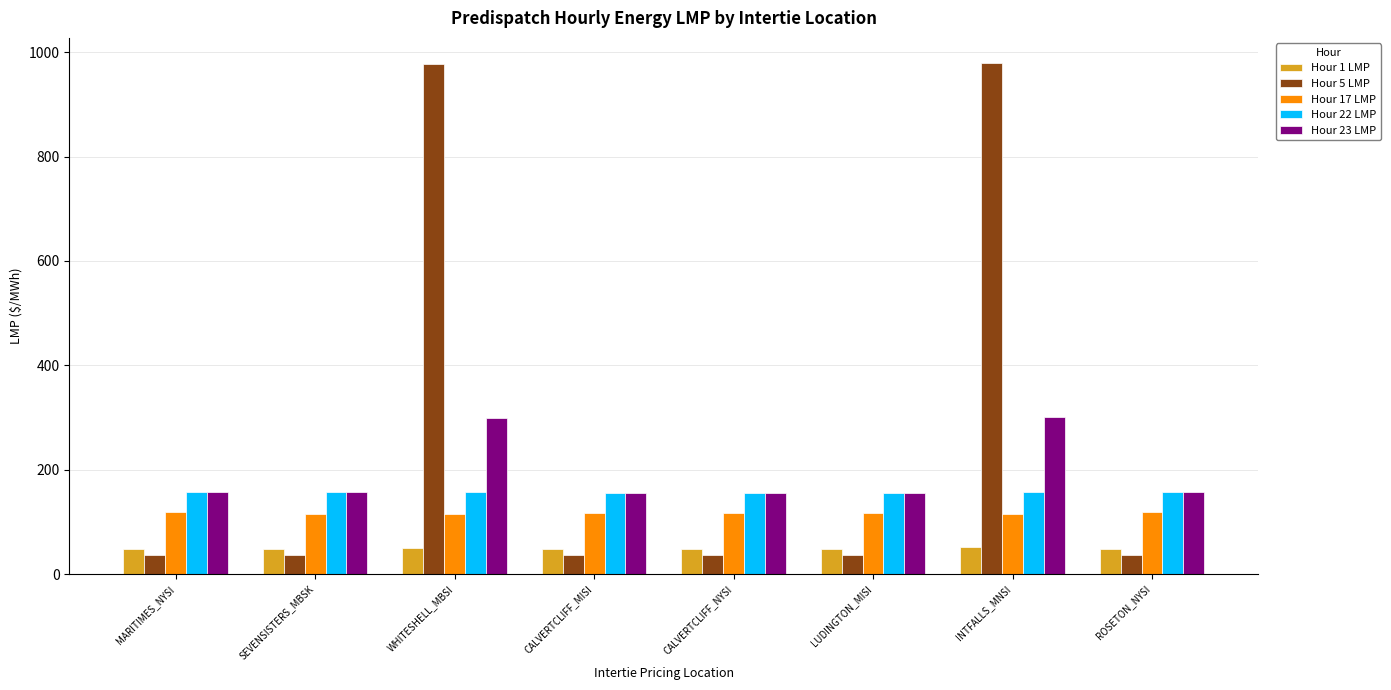

Are the bars grouped side by side (vs. stacked)?

Yes